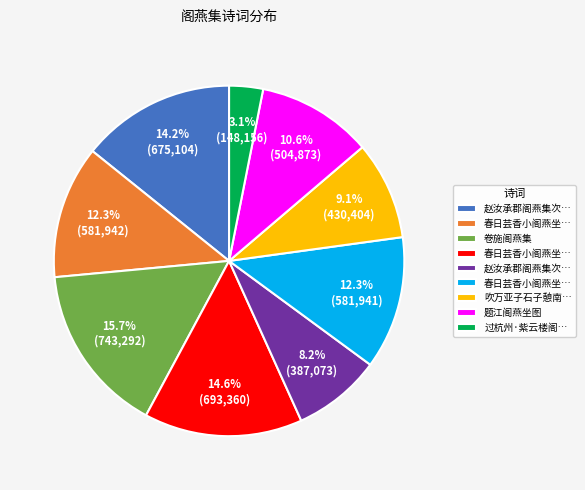

Does any single category account for the majority?

No